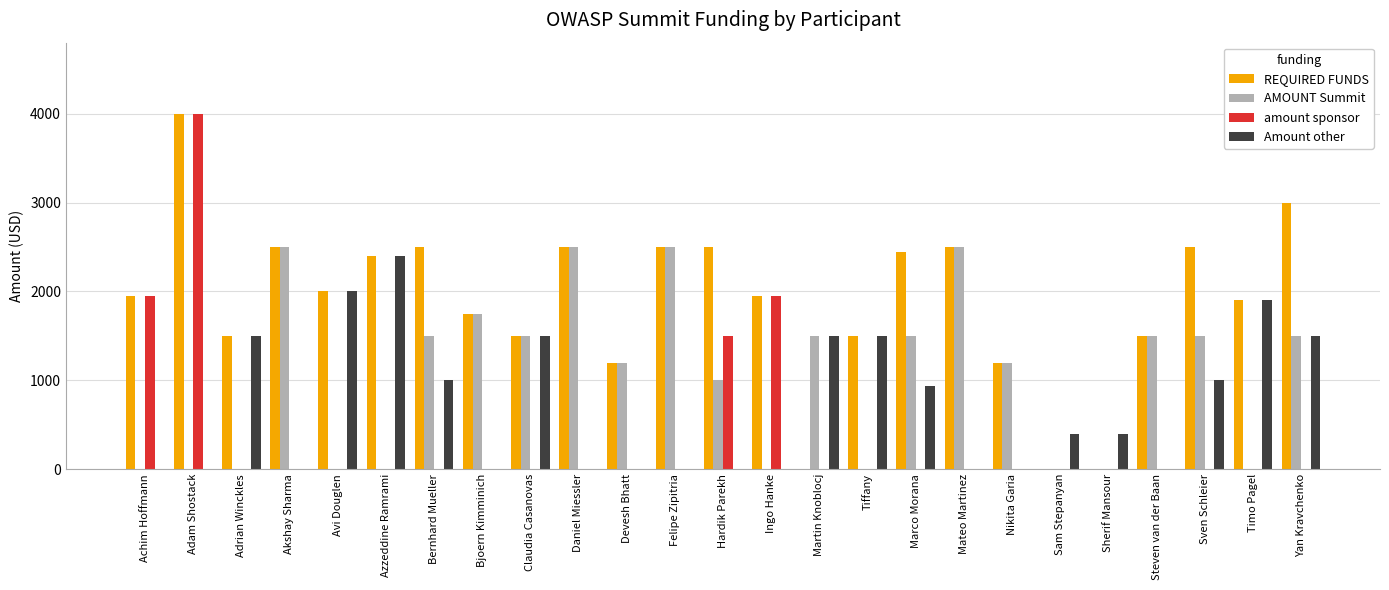

At which category is the sum across all series the highest?

Adam Shostack